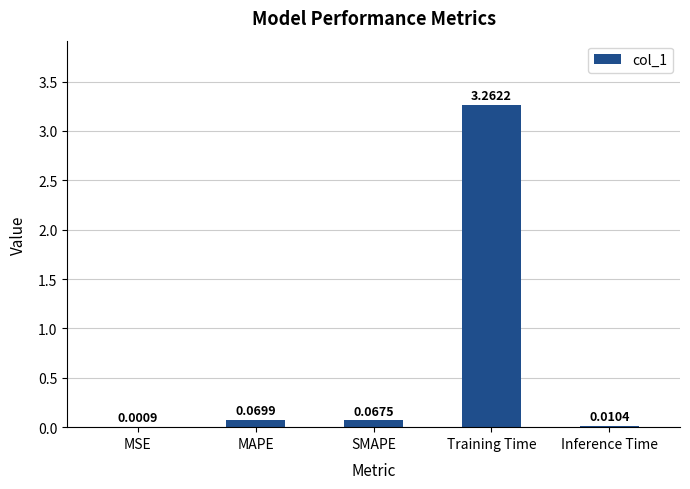

Between SMAPE and Training Time, which is larger?

Training Time